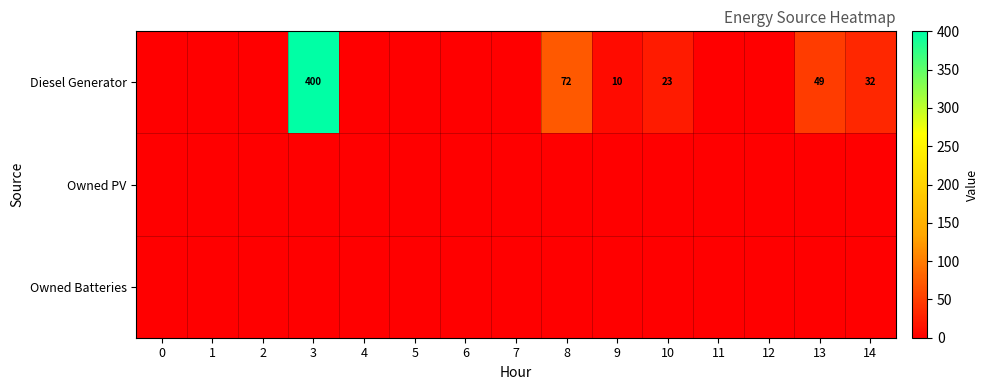

The value of Diesel Generator at 9 is 10. True or false?

True